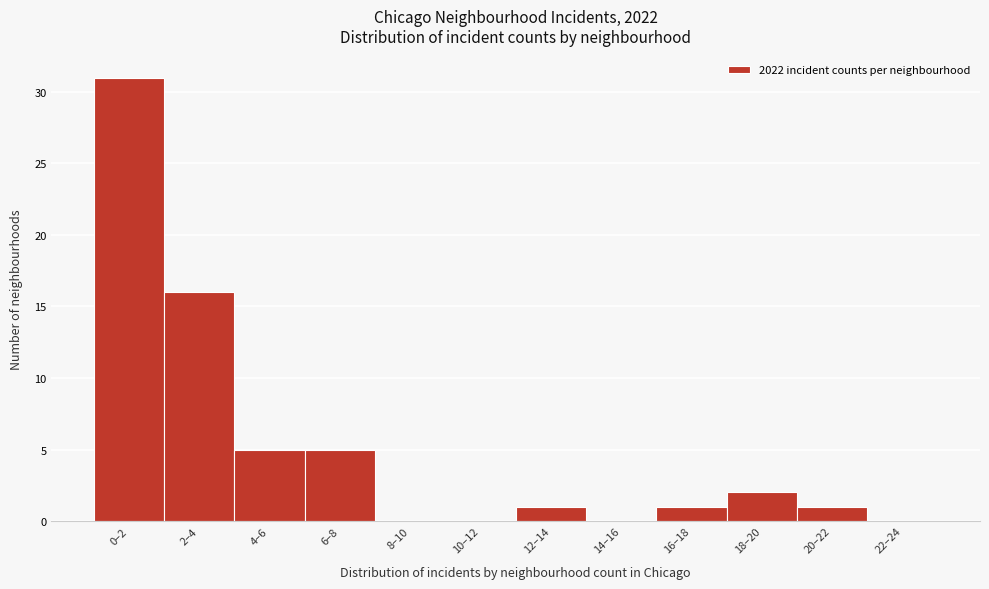

Reading left to right, list all the values displayed in this chart.

0–2=31	2–4=16	4–6=5	6–8=5	8–10=0	10–12=0	12–14=1	14–16=0	16–18=1	18–20=2	20–22=1	22–24=0